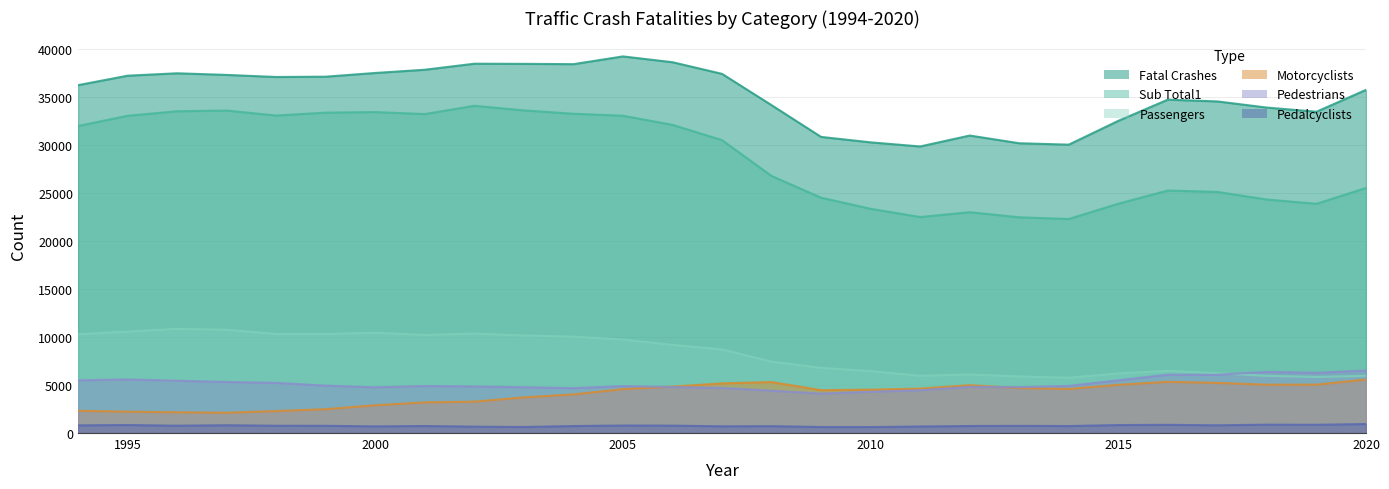

True or false: Motorcyclists and Passengers cross at least once.

False